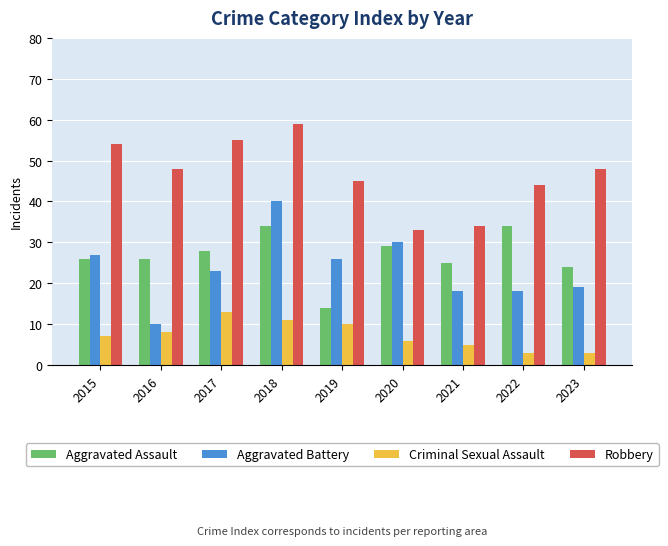

What are all the series names shown in the legend?

Aggravated Assault, Aggravated Battery, Criminal Sexual Assault, Robbery